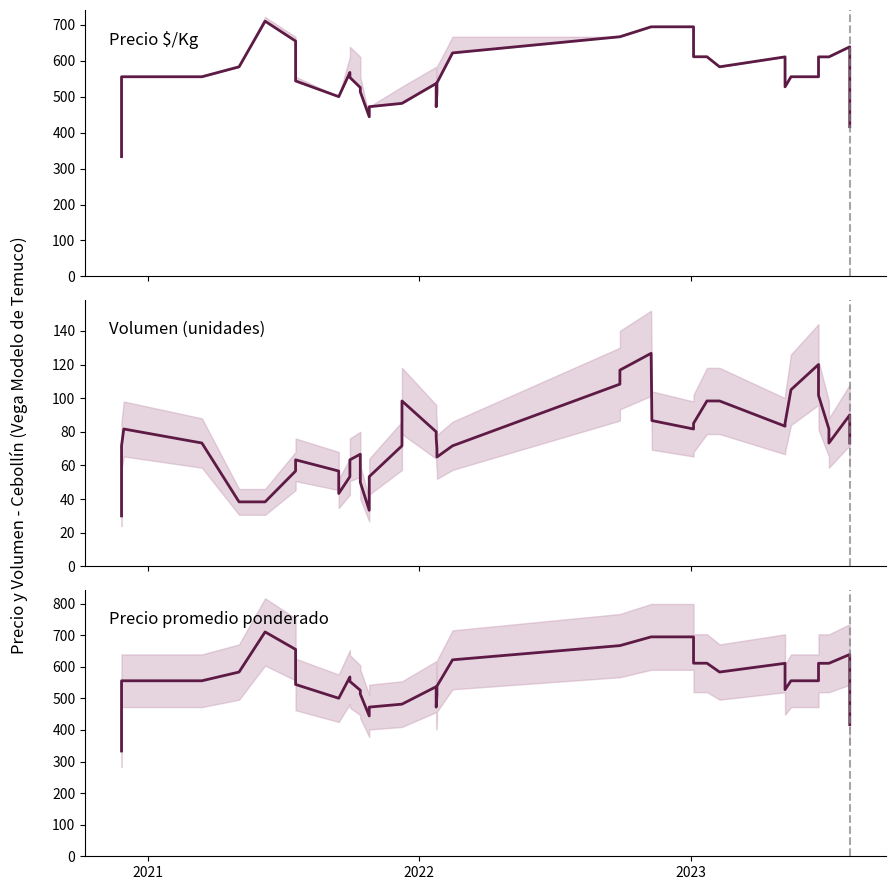

Rank the series by their maximum value, from highest to lowest.

Precio $/Kg, Precio promedio ponderado, Volumen (unidades)